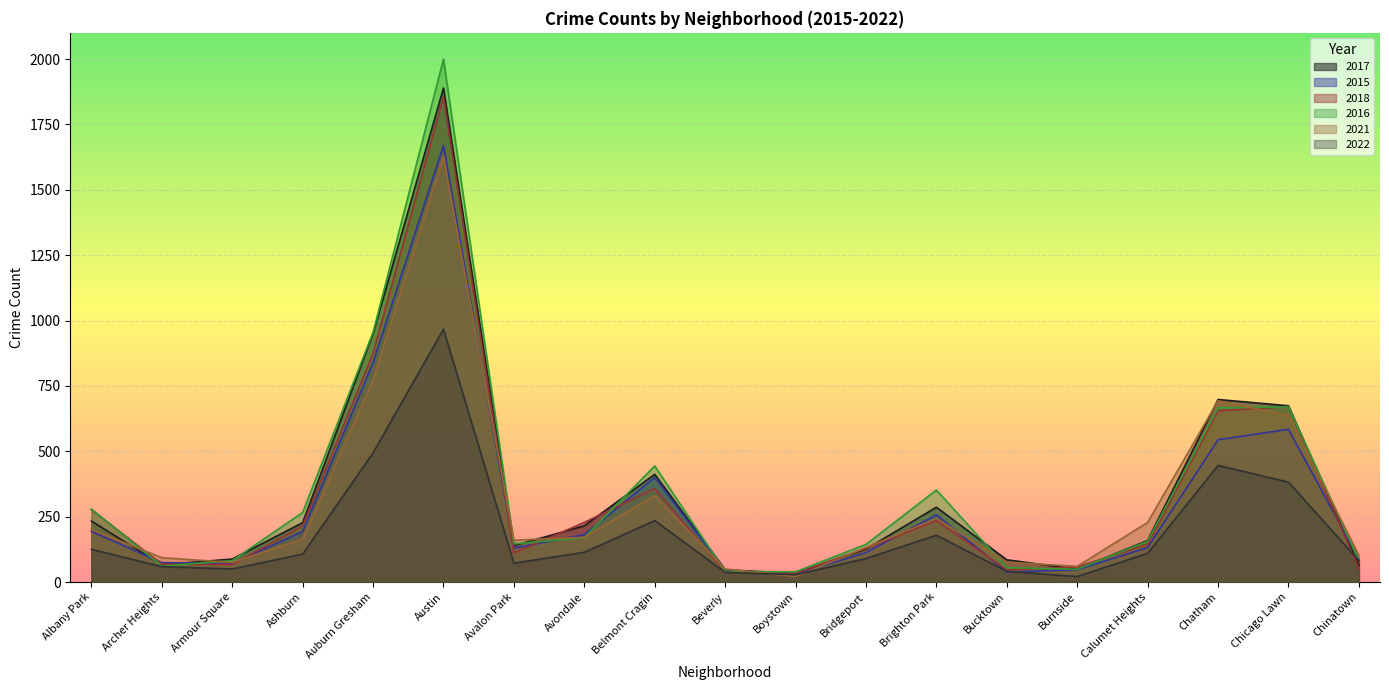

At which category is the sum across all series the highest?

Austin